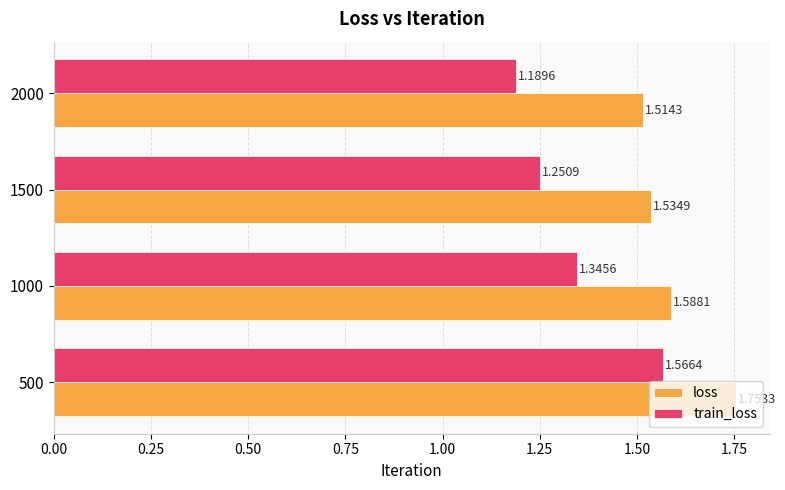

What is the difference between the maximum and minimum values in the train_loss series?

0.4